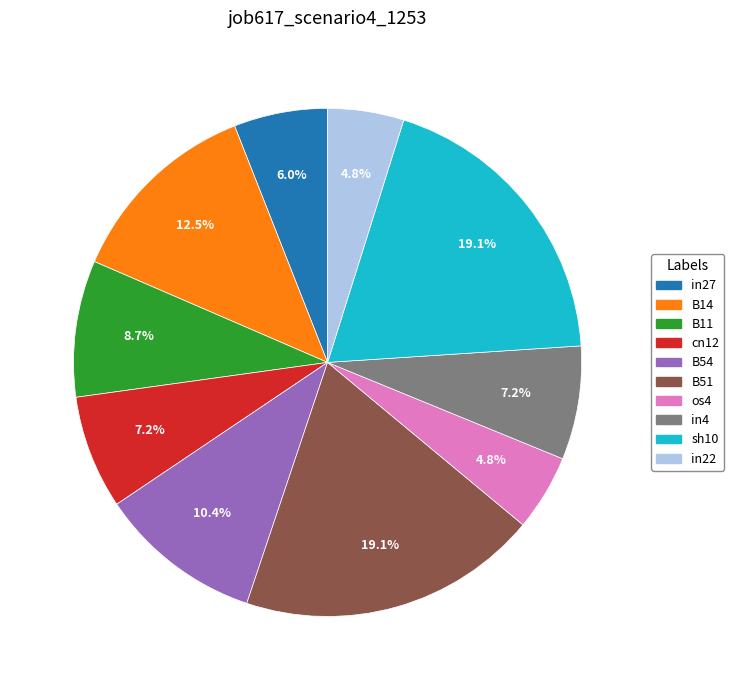

Is there a majority slice in this chart?

No